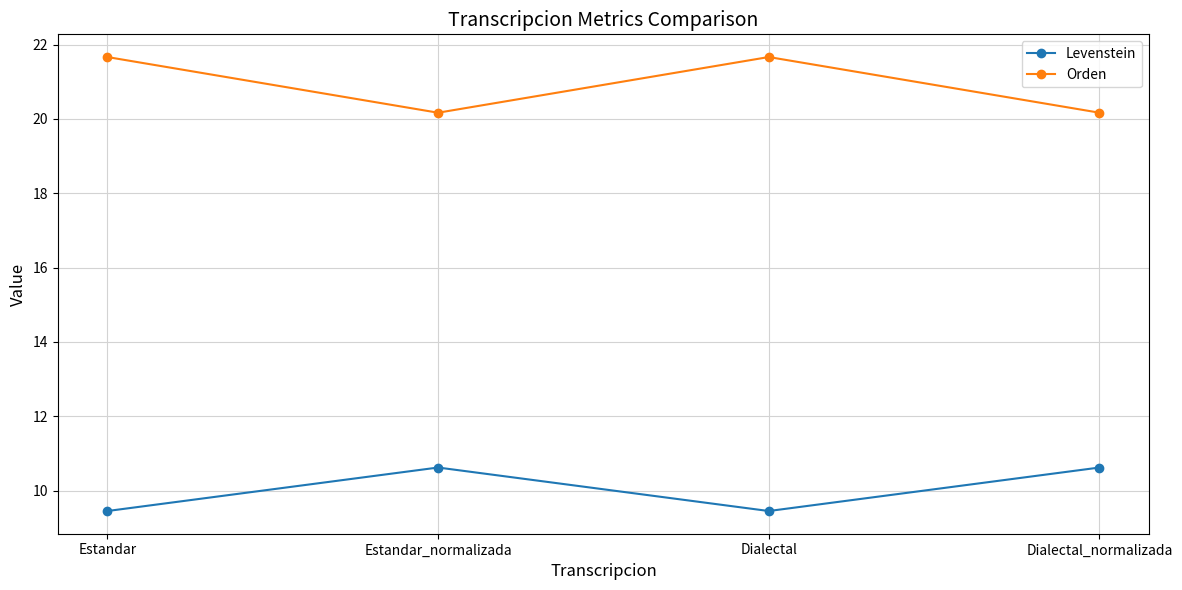

What is the total value across all series at Estandar_normalizada?

30.8